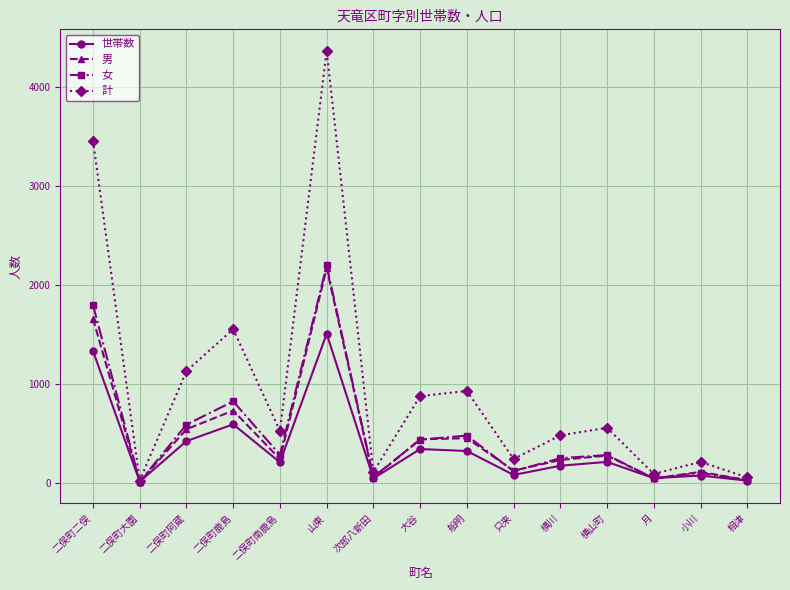

Which series has the widest spread of values?

計